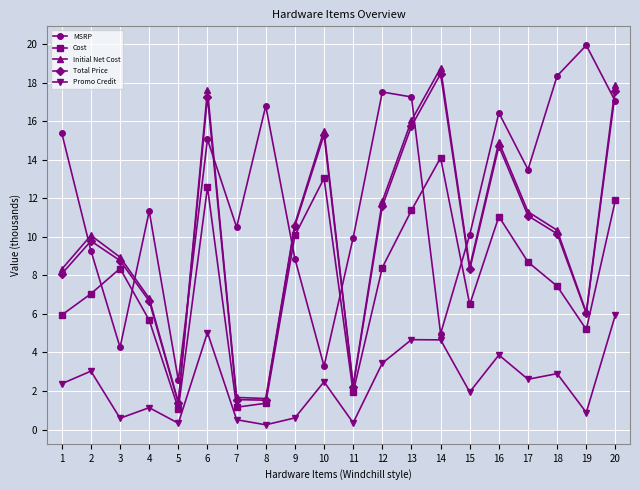

In Initial Net Cost, how many points are lower than both neighbors (excluding endpoints)?

5